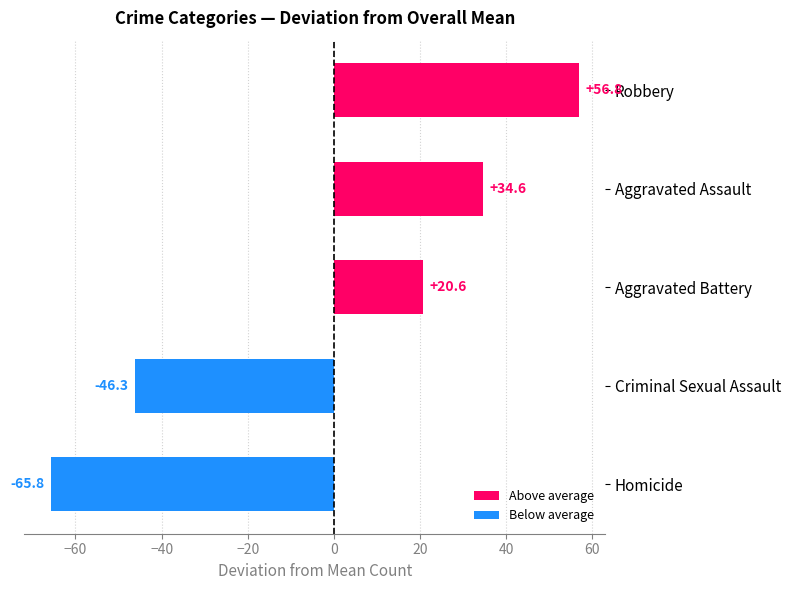

What is the difference between the maximum and minimum values?

122.6